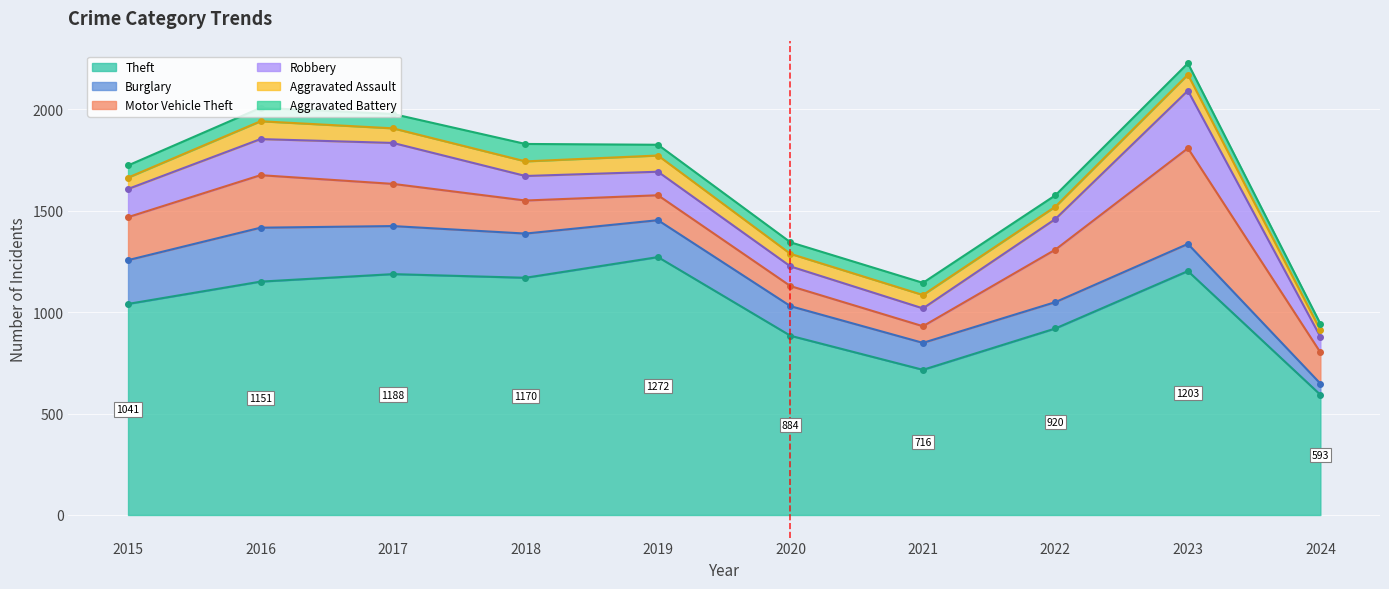

Which category has the highest value in the Aggravated Assault series?

2016